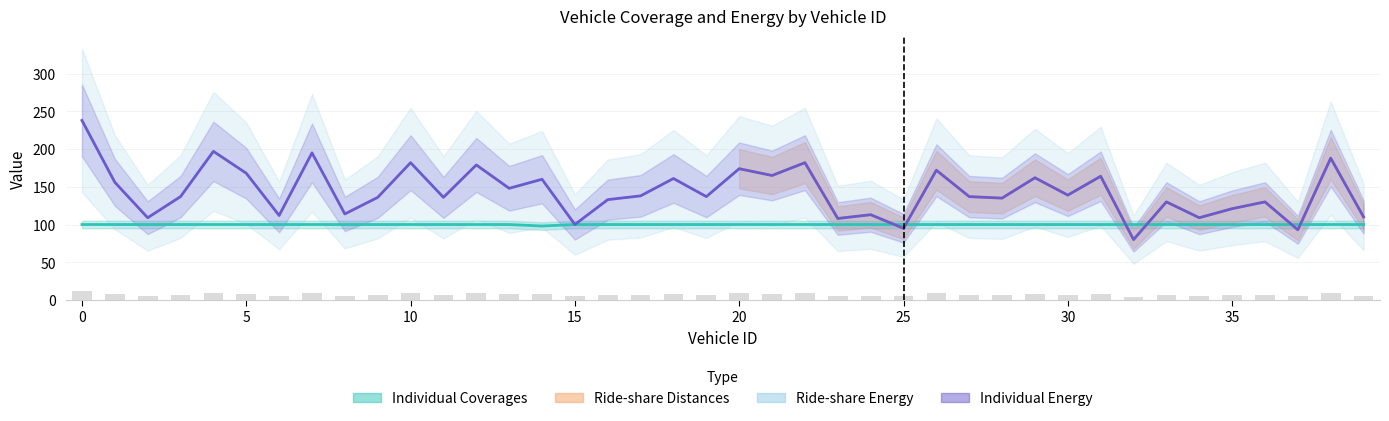

Does the chart contain stacked bars?

No